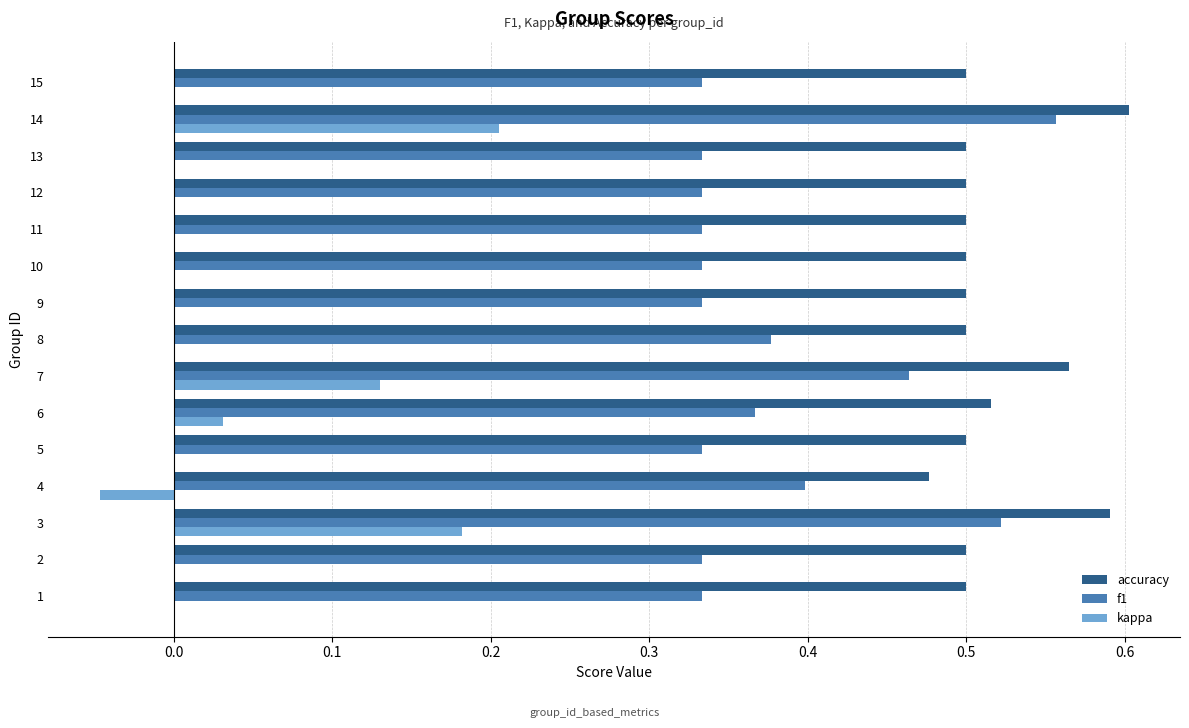

Which series changed the most between 3 and 11?

f1